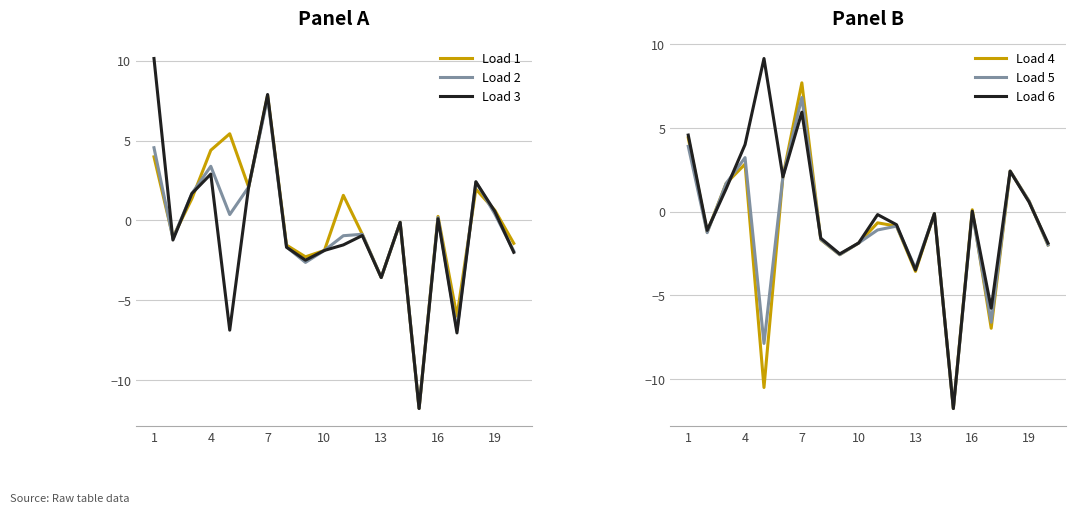

At which label does Load 3 first exceed 0?

1